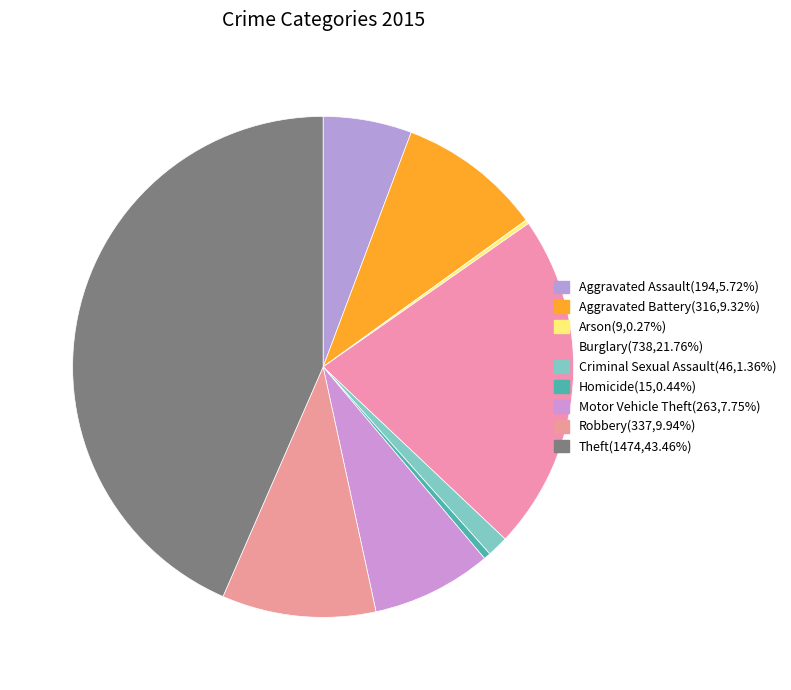

True or false: Burglary accounts for 22% of the total.

True